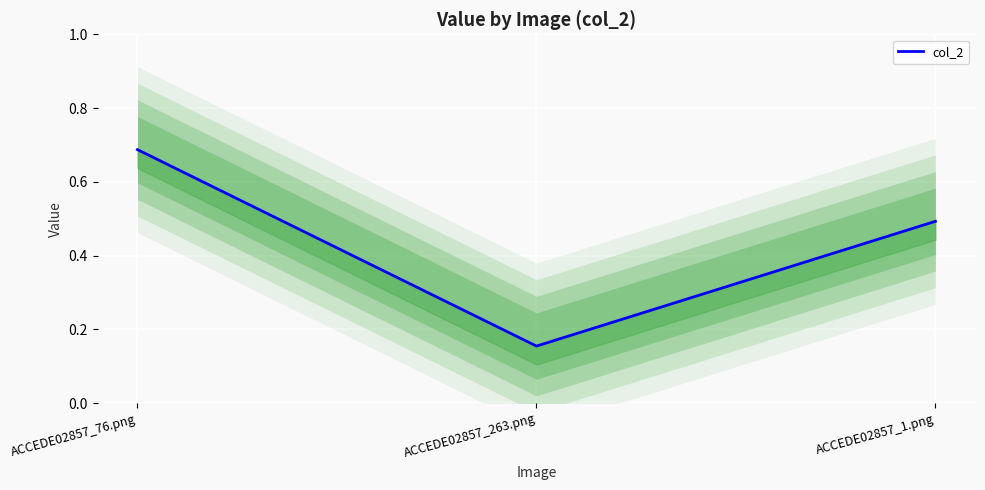

What is the maximum value shown in the chart?

0.7